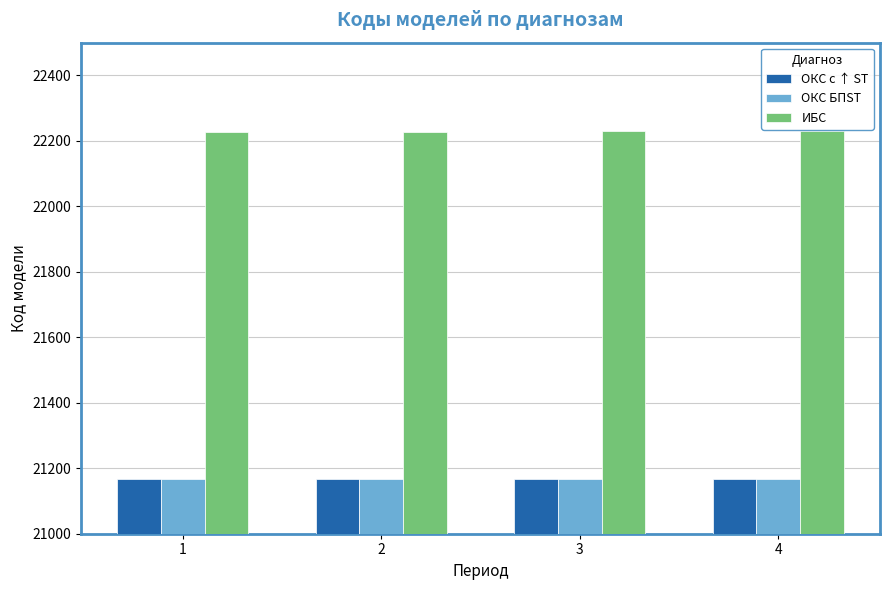

At how many categories does at least one series exceed 21335?

4